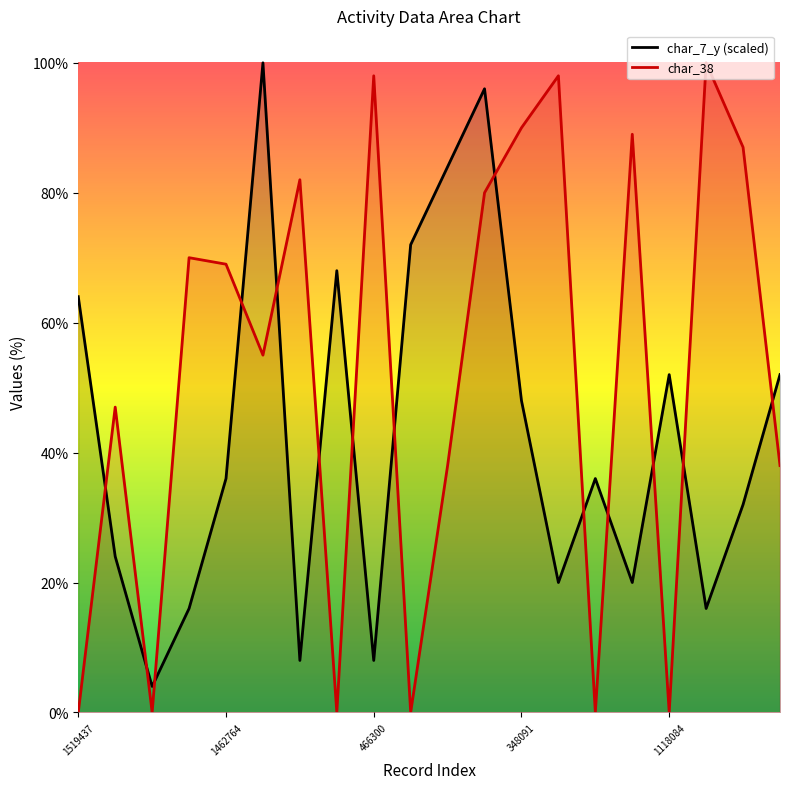

What is the maximum value shown in the chart?

100